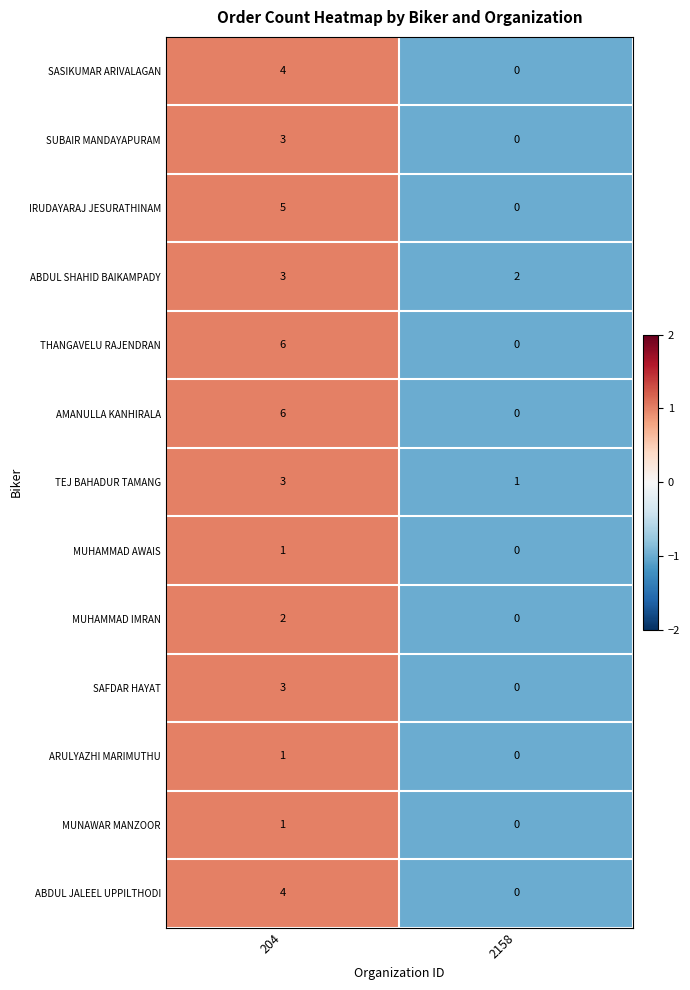

What is the sum of all ABDUL JALEEL UPPILTHODI values?

4